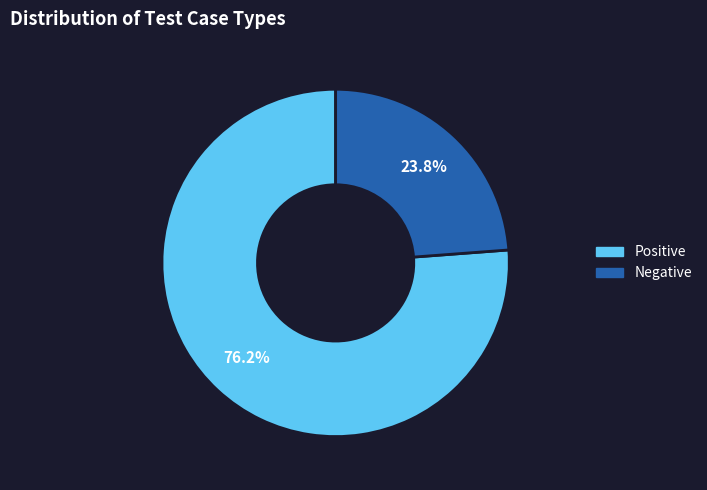

Is there a majority slice in this chart?

Yes